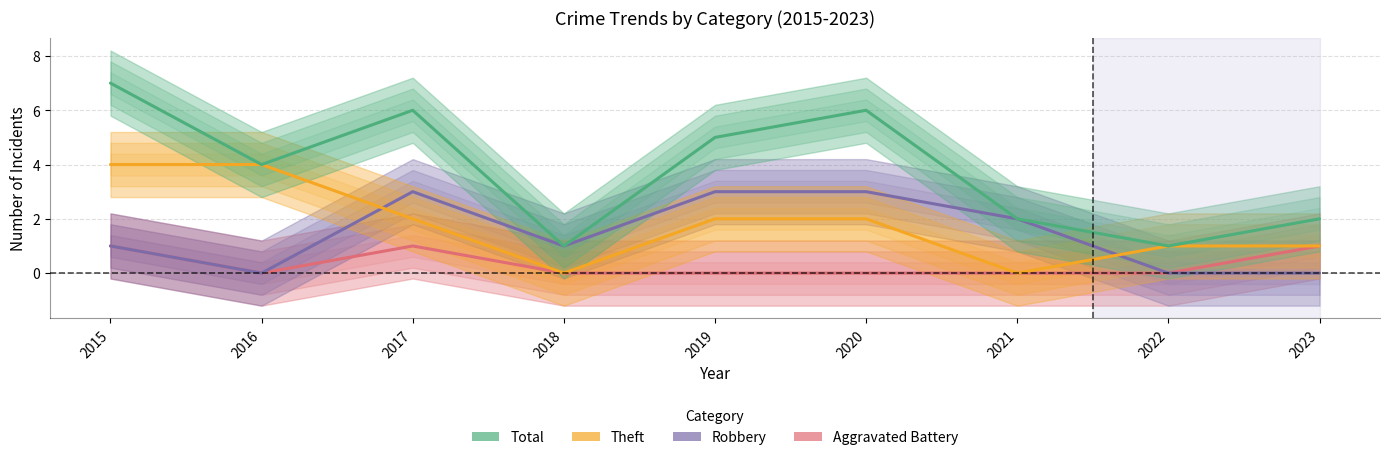

What is the value of the Theft point at the 9th from the left?

1